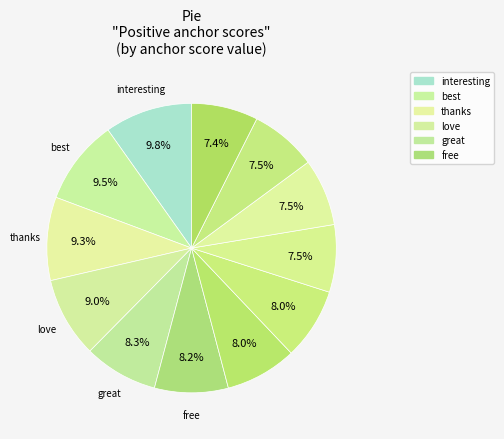

Rank the categories by value from highest to lowest.

interesting, best, thanks, love, great, free, positive, thank, well, support, confidence, safe